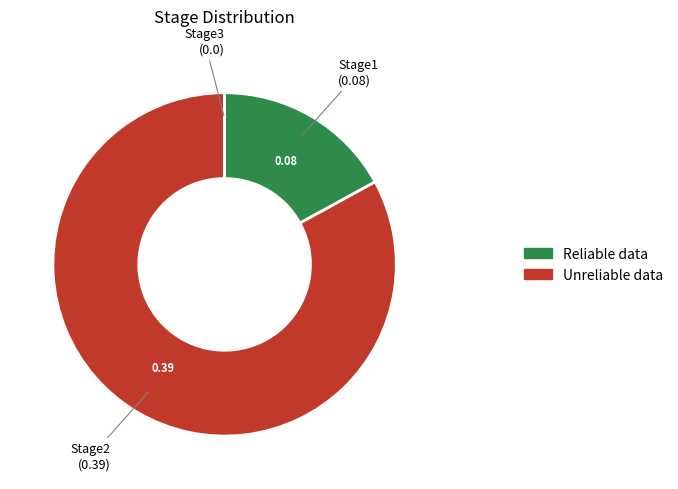

Which category accounts for the majority?

Stage2